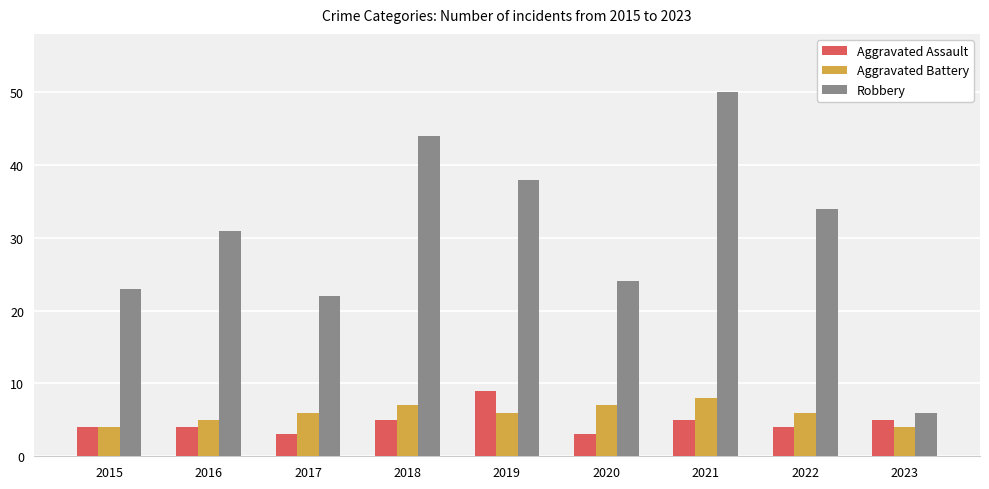

What is the difference between the Robbery values at 2018 and 2015?

21